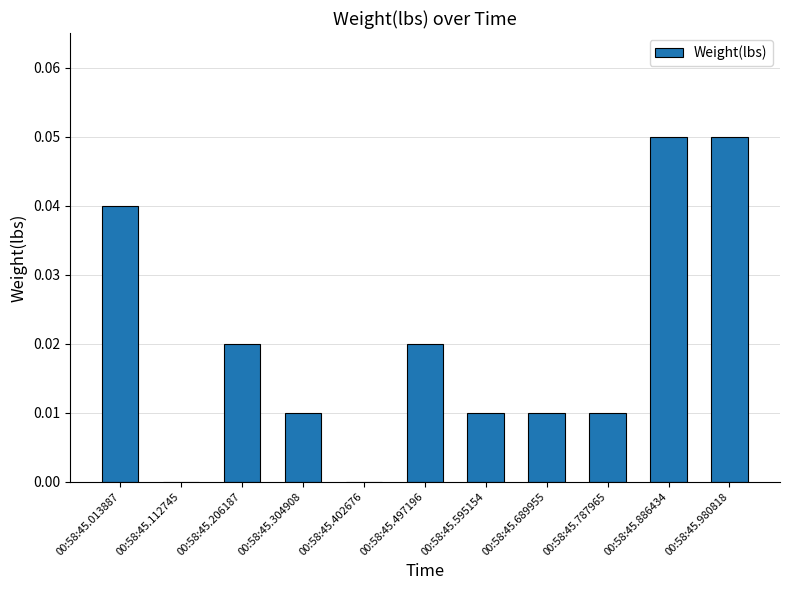

Between 00:58:45.402676 and 00:58:45.206187, which is larger?

00:58:45.206187